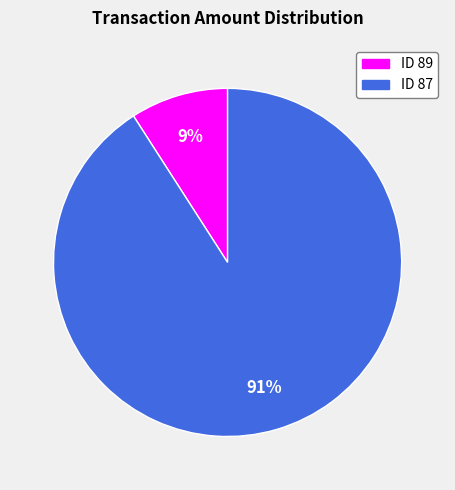

The ID 87 slice represents 99% of the pie. True or false?

False